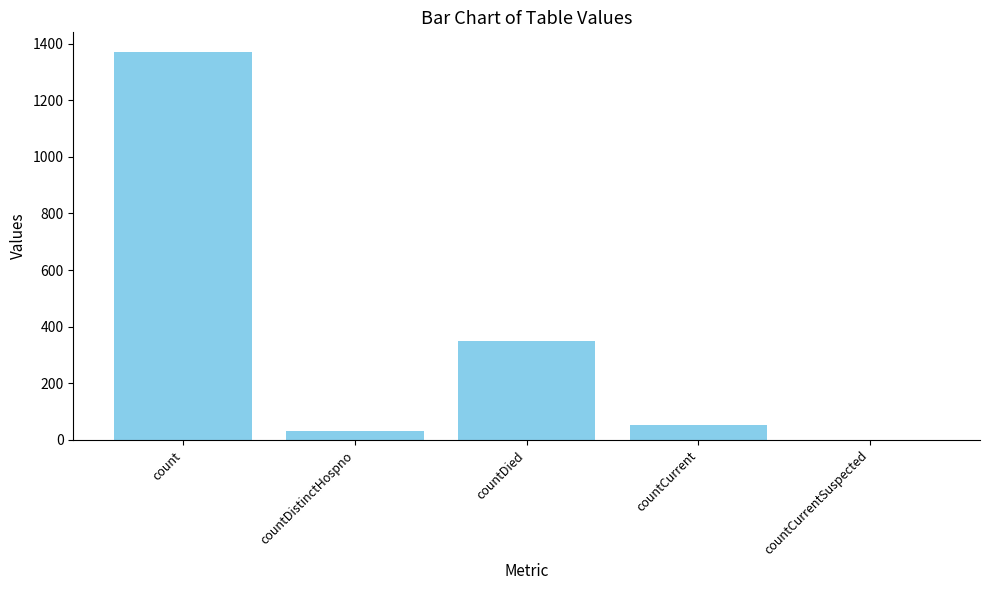

At which label does the data first exceed 52?

count